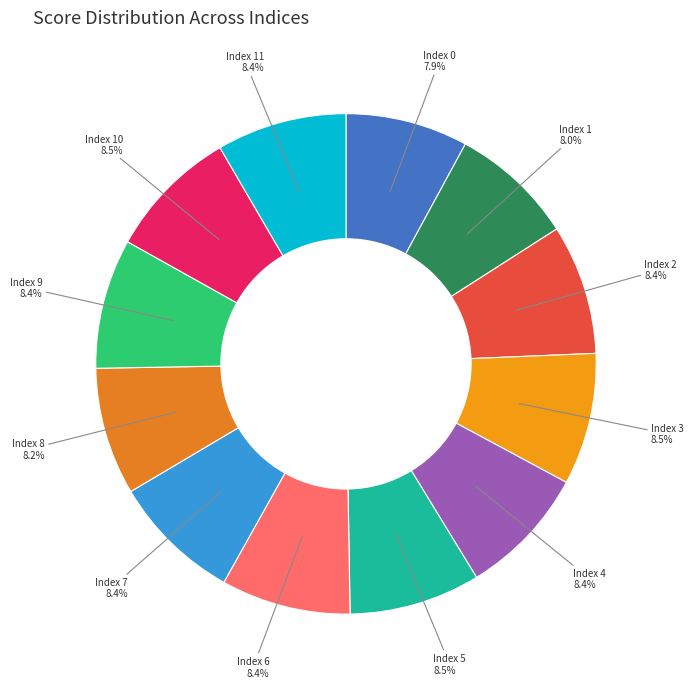

Does Index 7 represent more than half of the total?

No